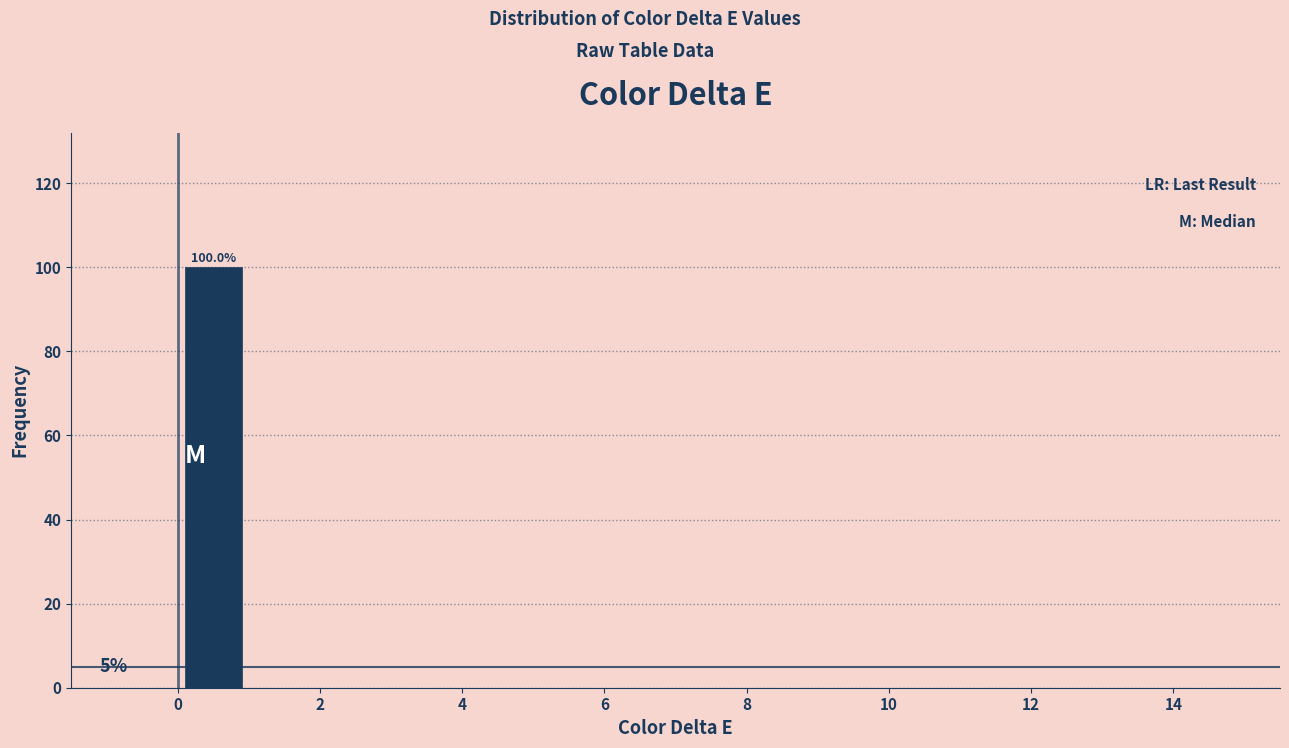

Which range on the x-axis has the tallest bar?

0 to 1